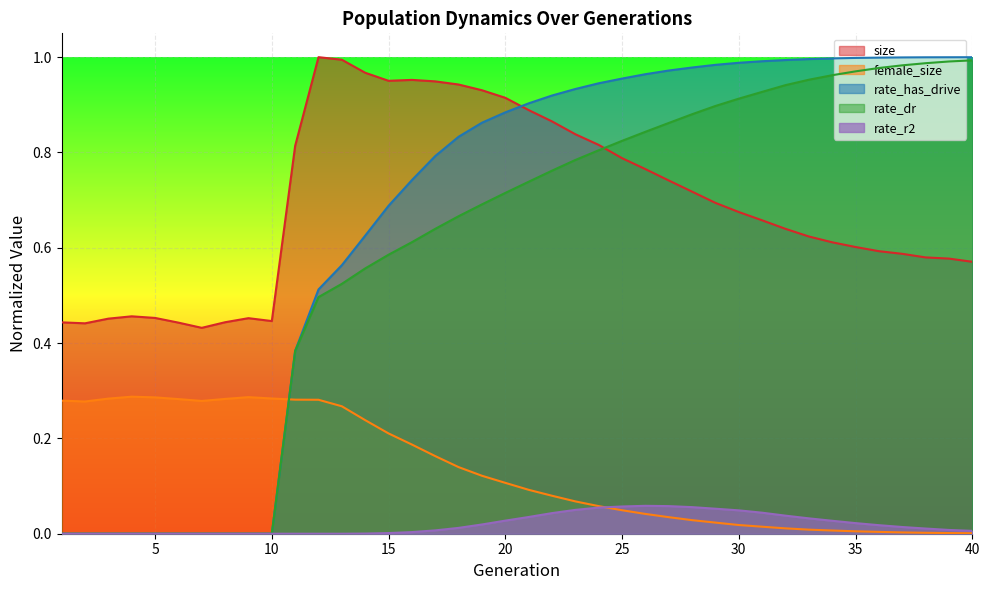

Which category has the lowest value across all series?

1